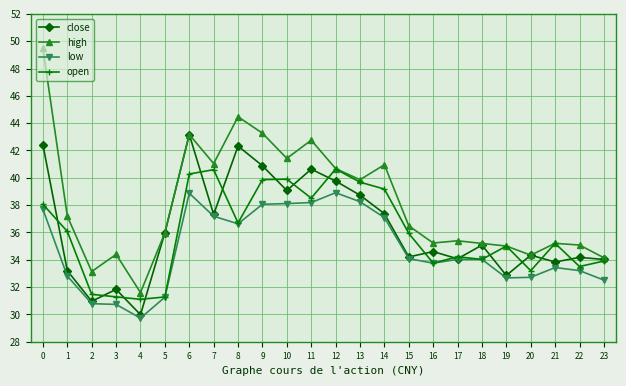

Is the value of high at 10 greater than the value of close at 11?

Yes